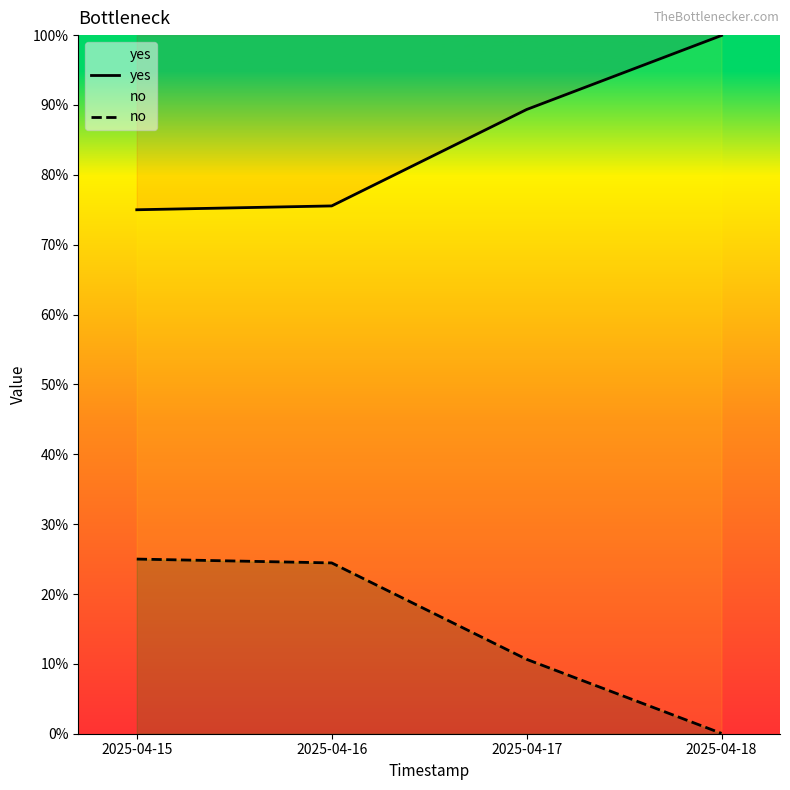

What is the difference between the highest and lowest values at 2025-04-16?

0.5